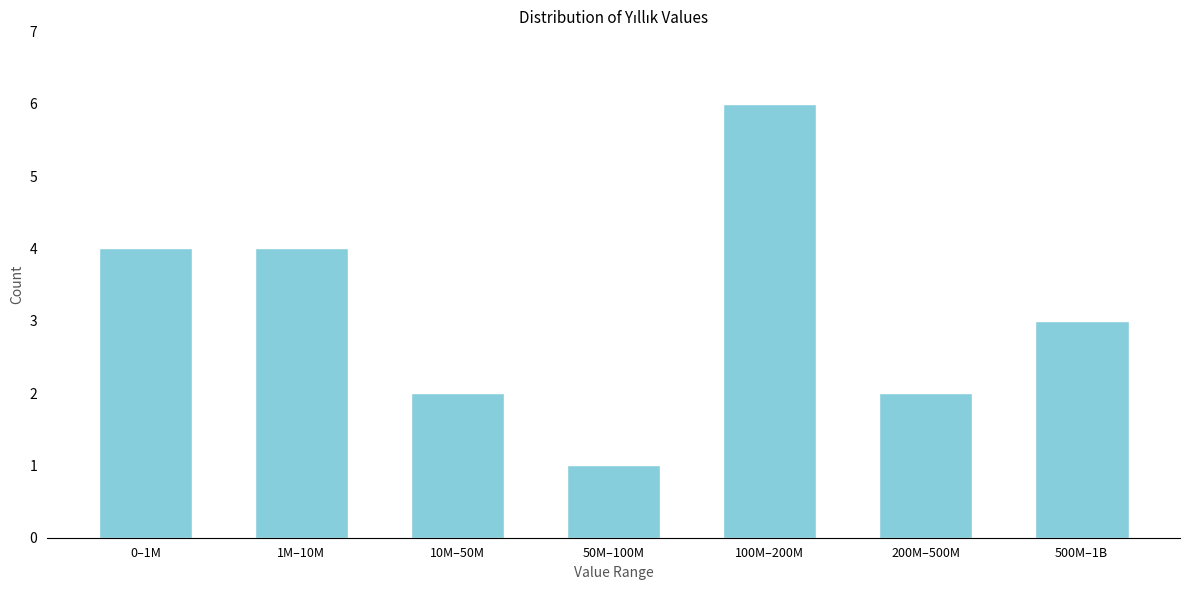

Reading left to right, extract all data points from this chart.

0–1M=4	1M–10M=4	10M–50M=2	50M–100M=1	100M–200M=6	200M–500M=2	500M–1B=3